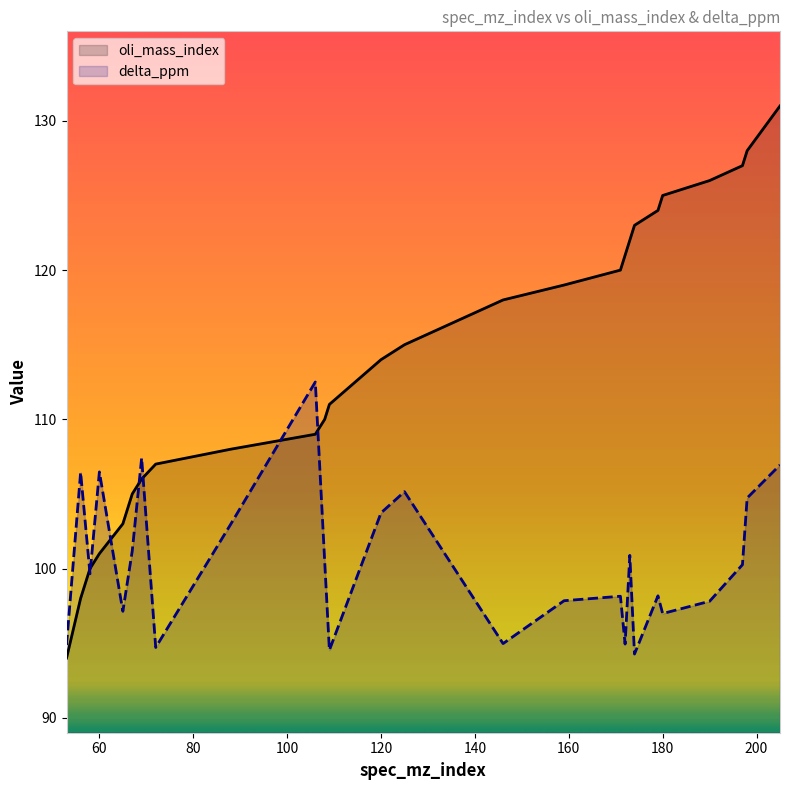

How many values in the oli_mass_index series exceed 115?

12